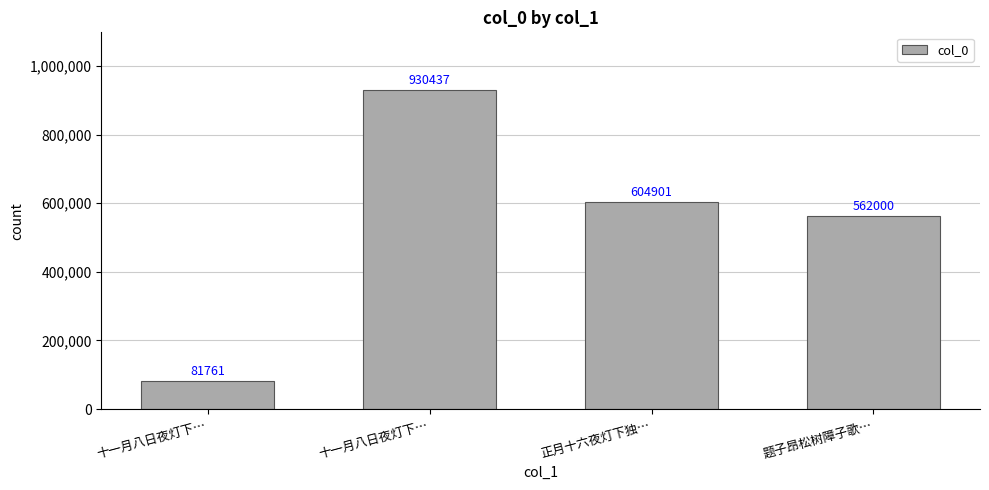

Reading left to right, extract all data points from this chart.

81761	930437	604901	562000